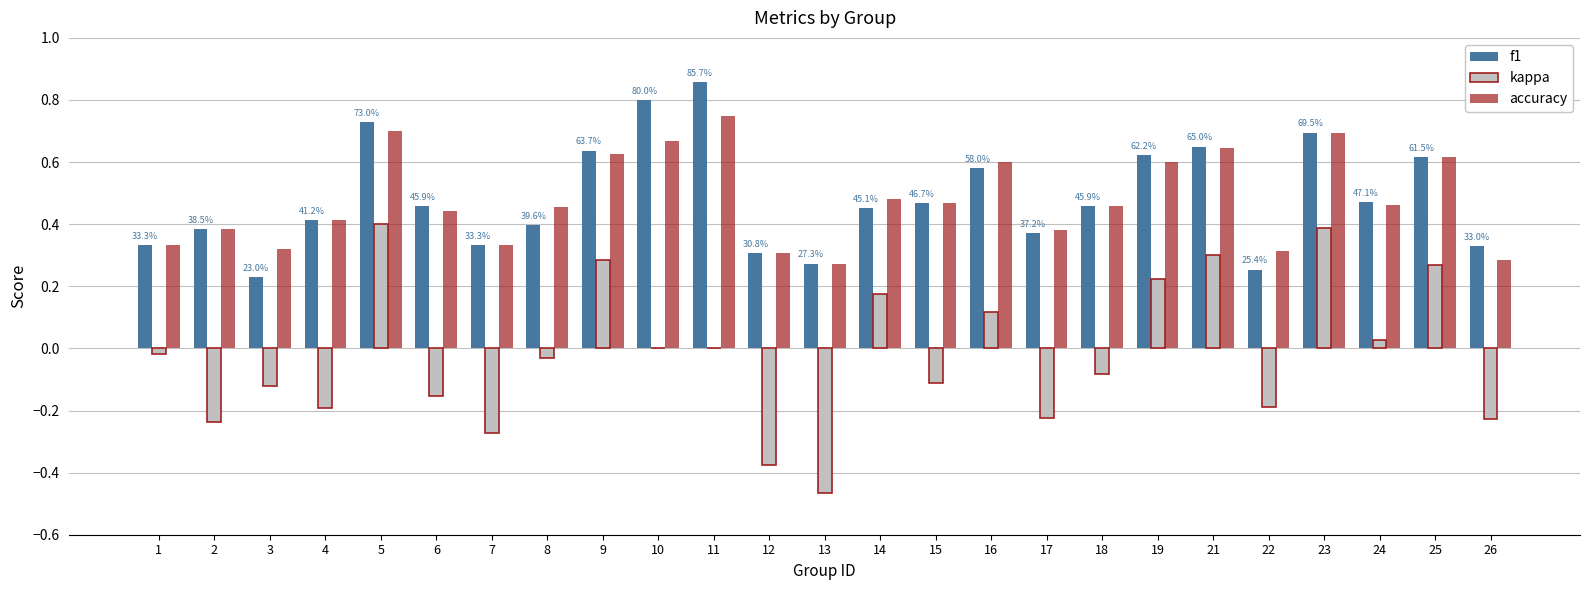

The value of accuracy at 12 is 0.2. True or false?

False